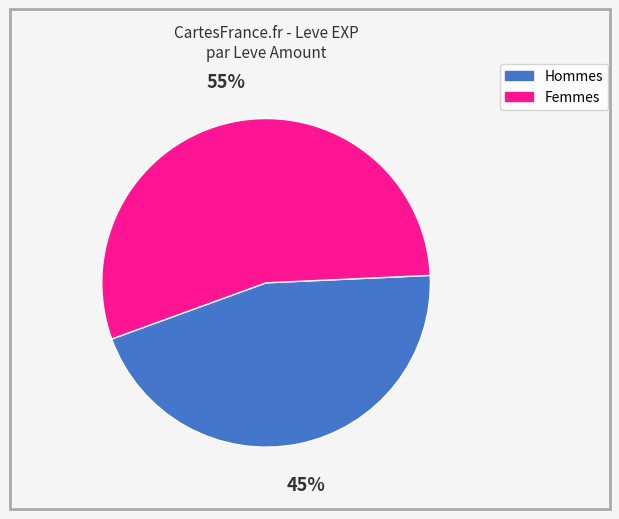

To the nearest percent, what is the average slice percentage?

50%